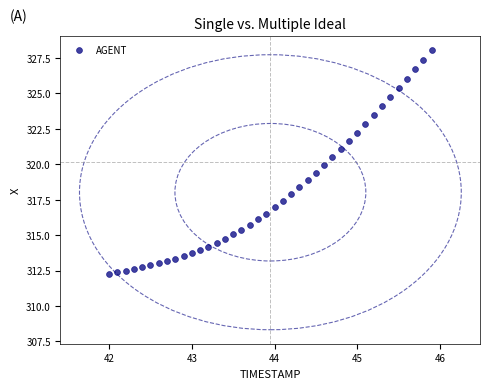

What is the range of X values (max minus min)?

3.9